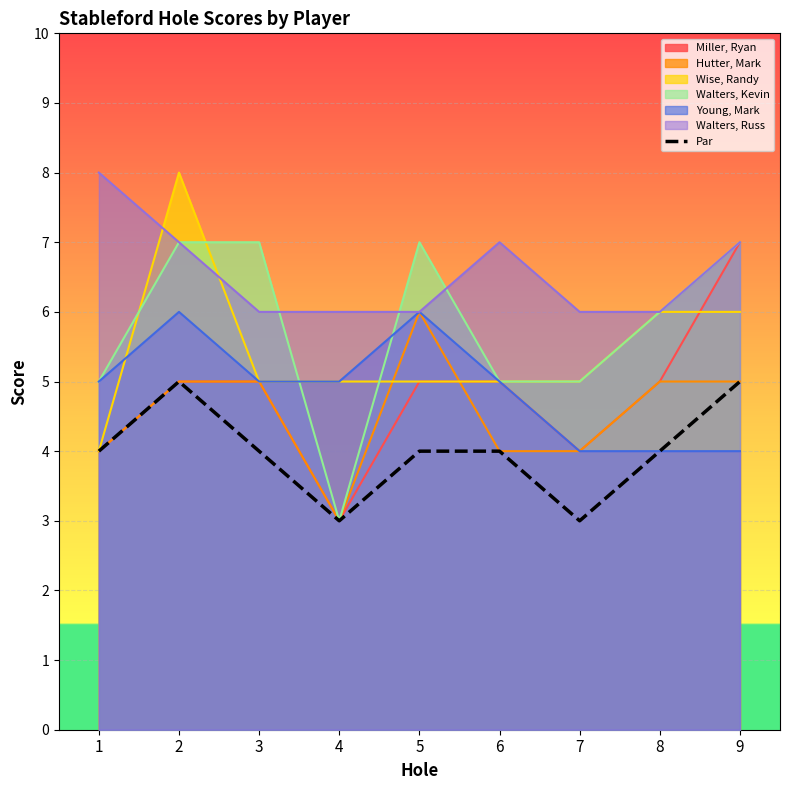

How many lines are shown in the chart?

7